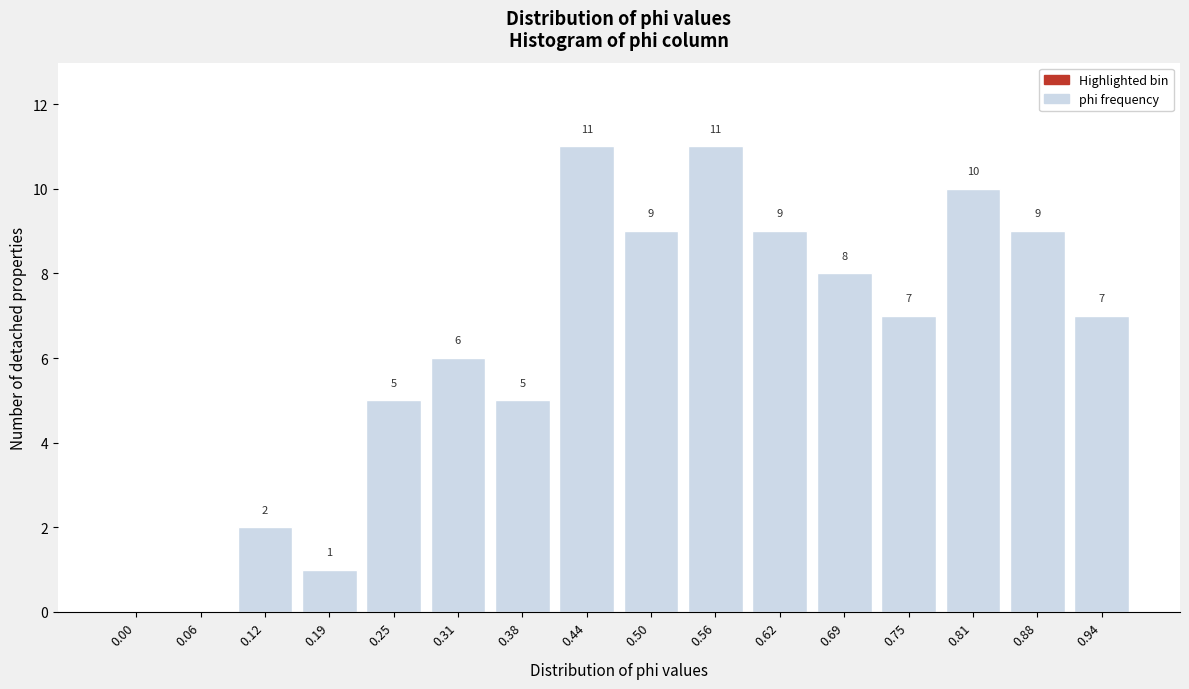

Reading right to left, extract all data points from this chart.

0.94=7	0.88=9	0.81=10	0.75=7	0.69=8	0.62=9	0.56=11	0.50=9	0.44=11	0.38=5	0.31=6	0.25=5	0.19=1	0.12=2	0.06=0	0.00=0